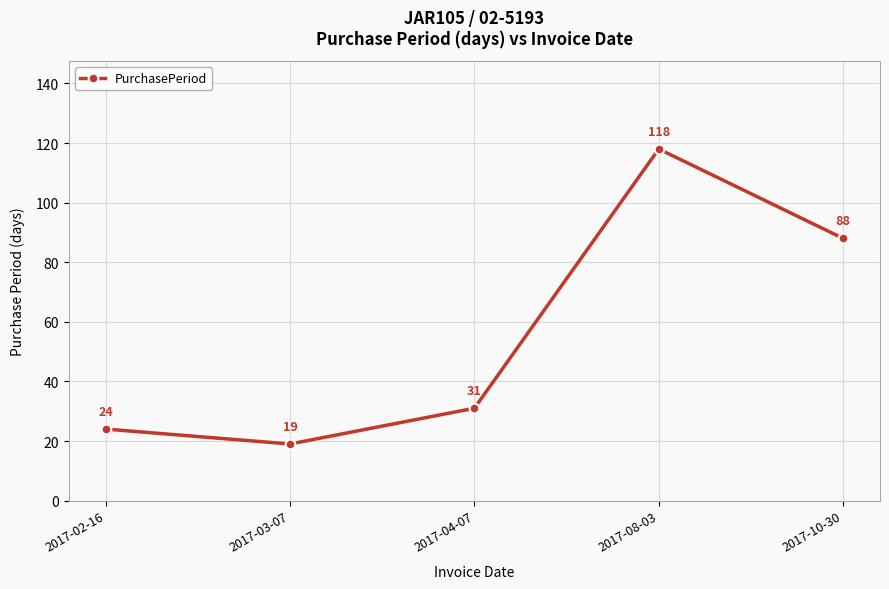

True or false: the data has more than 0 interior local peaks.

True